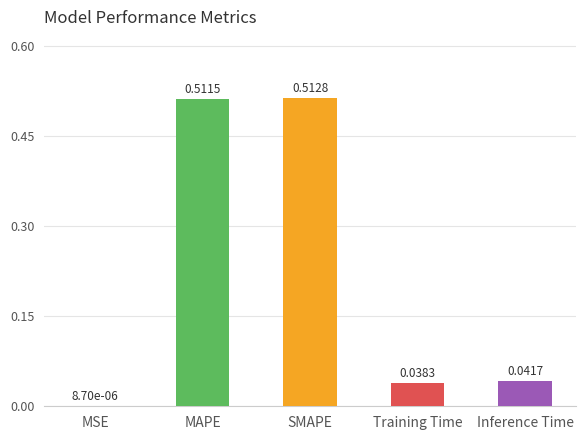

What is the change in value from SMAPE to Training Time?

-0.5